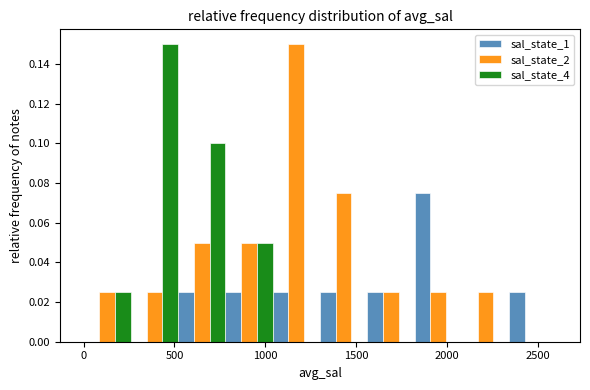

Reading left to right, transcribe this chart: for each range on the x-axis, give the height of each series' bar. Neither the bar edges nor the heights are printed on the chart, so give them approximately, as read against the axes.

0 to 260: sal_state_1=0	sal_state_2=0.026	sal_state_4=0.026
260 to 520: sal_state_1=0	sal_state_2=0.026	sal_state_4=0.150
520 to 780: sal_state_1=0.026	sal_state_2=0.050	sal_state_4=0.100
780 to 1040: sal_state_1=0.026	sal_state_2=0.050	sal_state_4=0.050
1040 to 1300: sal_state_1=0.026	sal_state_2=0.150	sal_state_4=0
1300 to 1560: sal_state_1=0.026	sal_state_2=0.076	sal_state_4=0
1560 to 1820: sal_state_1=0.026	sal_state_2=0.026	sal_state_4=0
1820 to 2080: sal_state_1=0.076	sal_state_2=0.026	sal_state_4=0
2080 to 2340: sal_state_1=0	sal_state_2=0.026	sal_state_4=0
2340 to 2600: sal_state_1=0.026	sal_state_2=0	sal_state_4=0